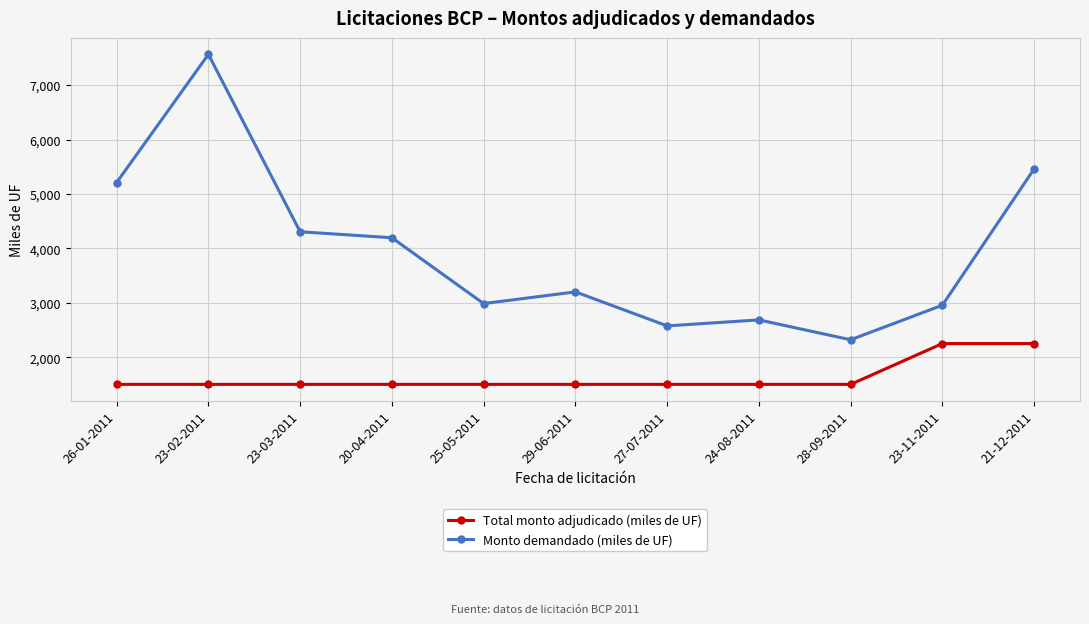

True or false: Total monto adjudicado (miles de UF) and Monto demandado (miles de UF) cross at least once.

False